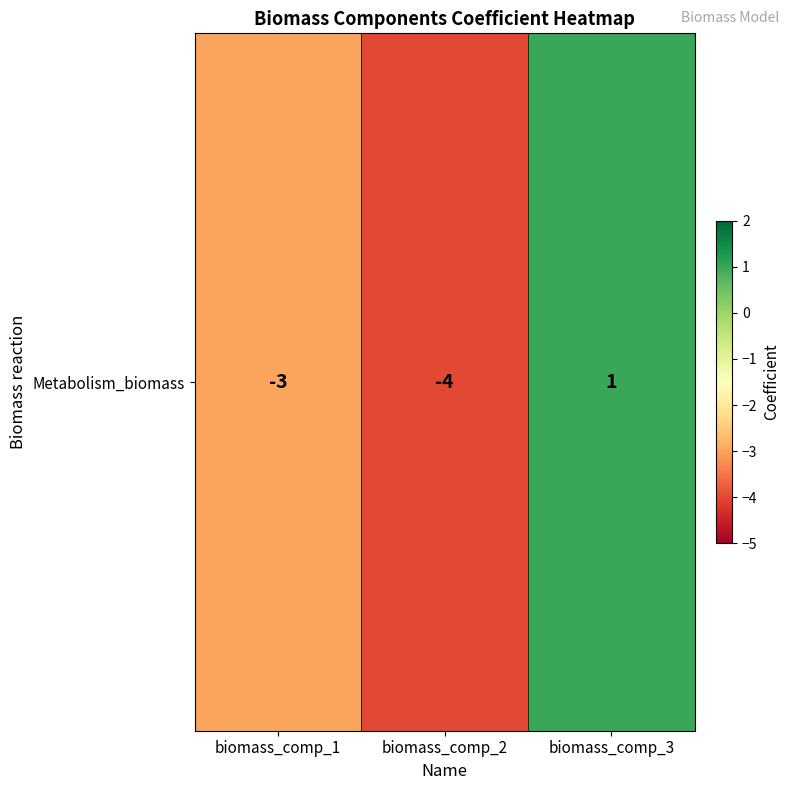

Is it true that the value at biomass_comp_1 is -1?

False